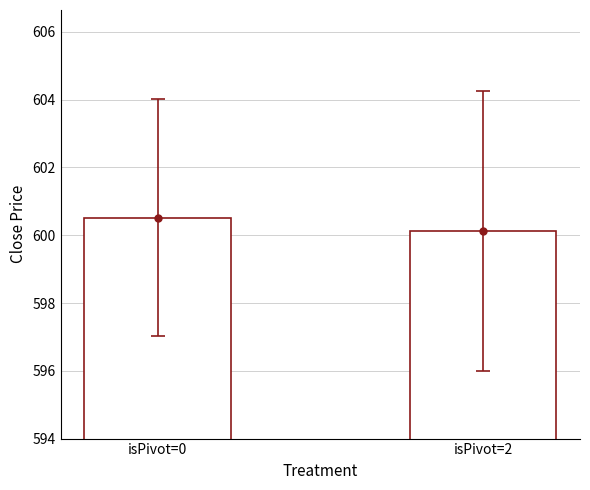

Approximately how many times larger is the value at isPivot=0 compared to isPivot=2?

1.0